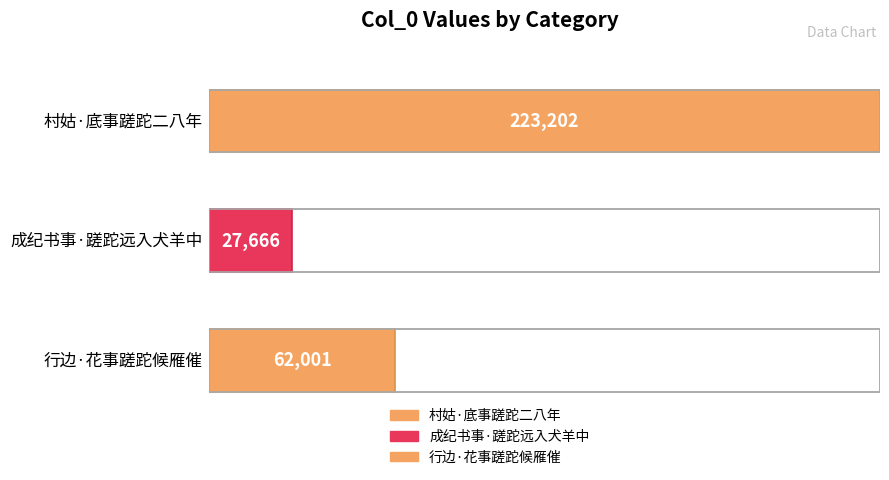

What position from the left is 村姑·底事蹉跎二八年?

1